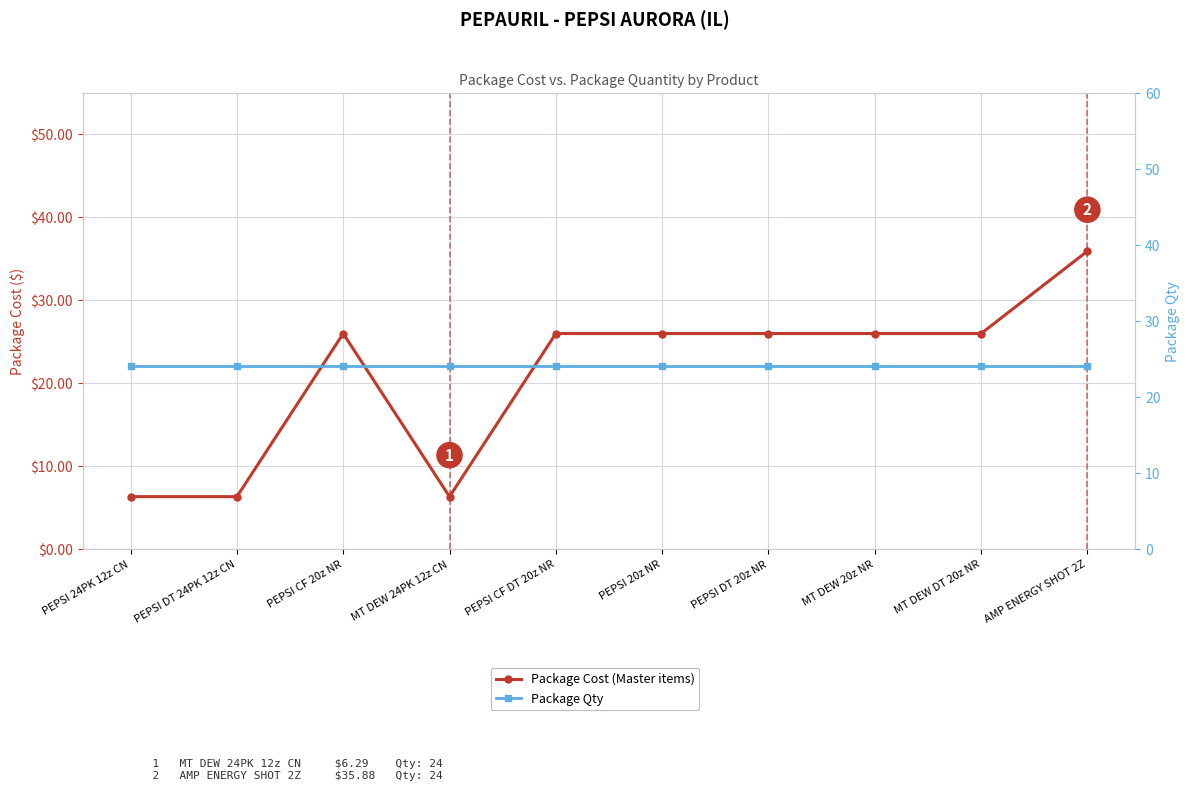

Which series has the largest range (max minus min)?

Package Cost (Master items)